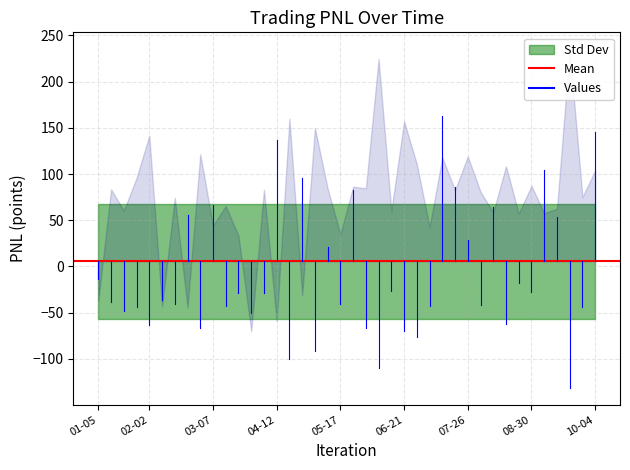

What is the smallest value displayed?

-137.9